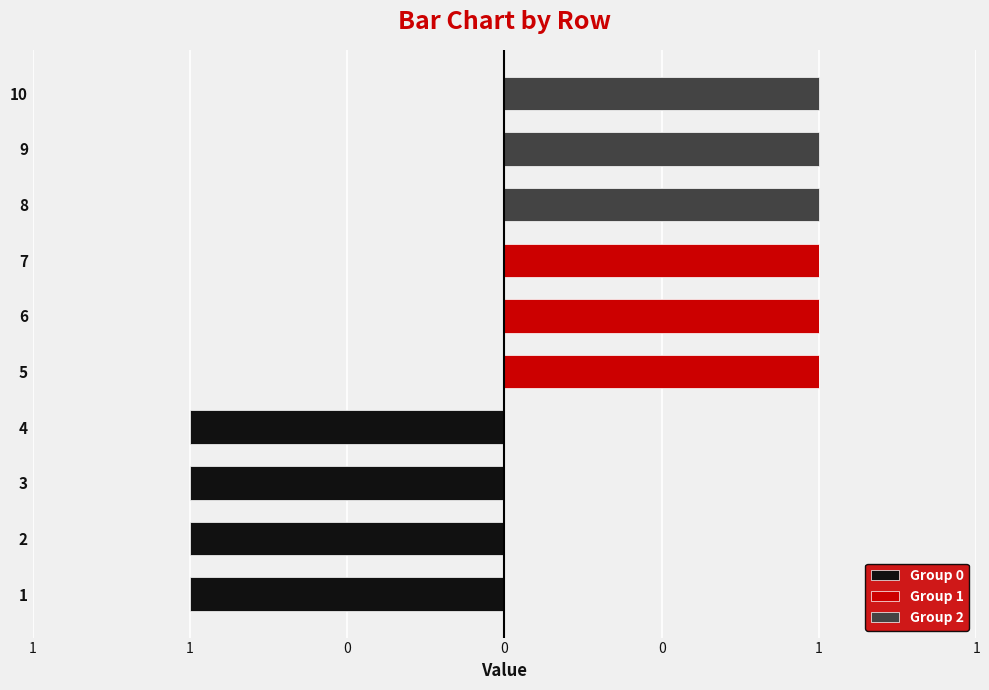

Which series has the largest range (max minus min)?

Group 0